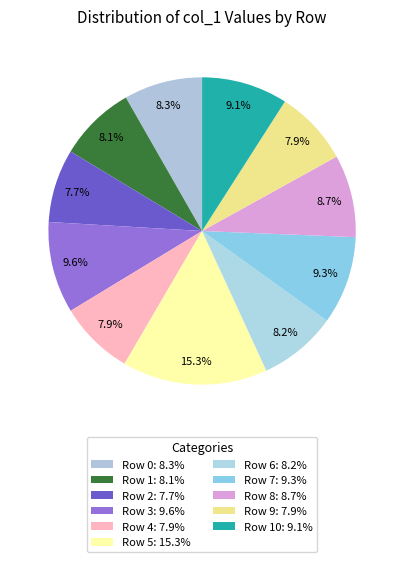

To the nearest percent, what is the average slice percentage?

9%